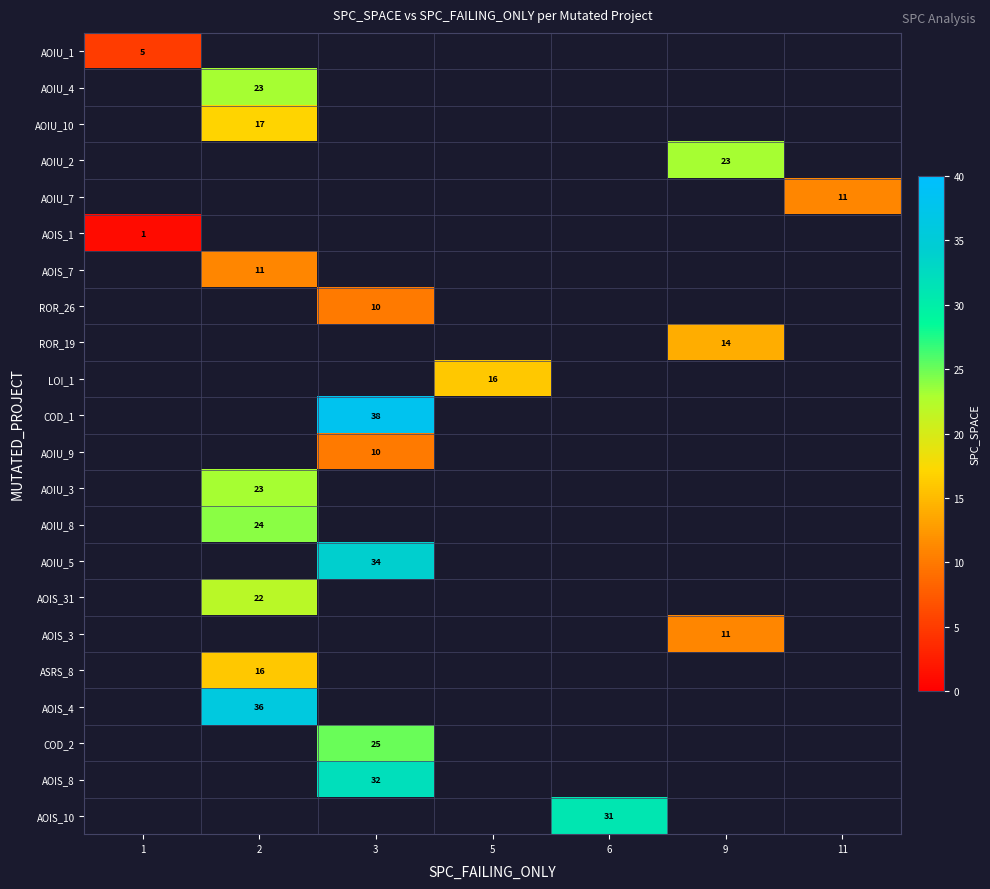

What value does the row_3 series have at 9?

23.0